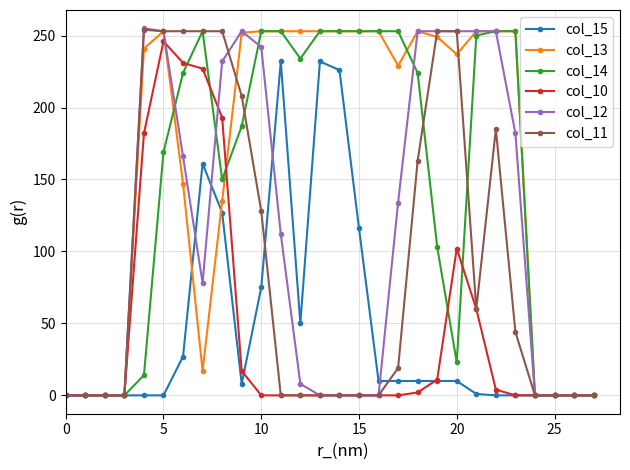

Does the chart display data point markers on the line(s)?

Yes